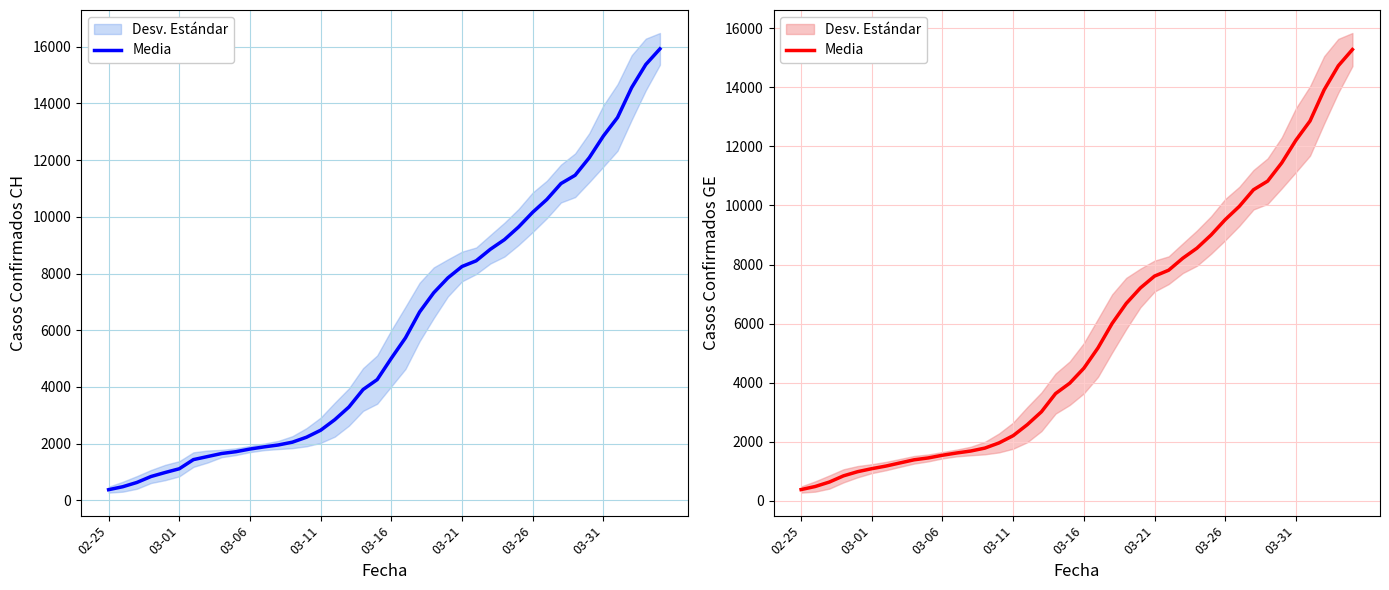

Which category has the highest value across all series?

39